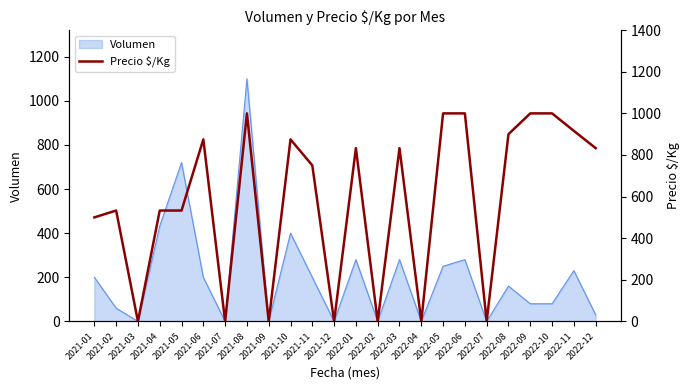

The value at 2021-05 is 699. True or false?

False